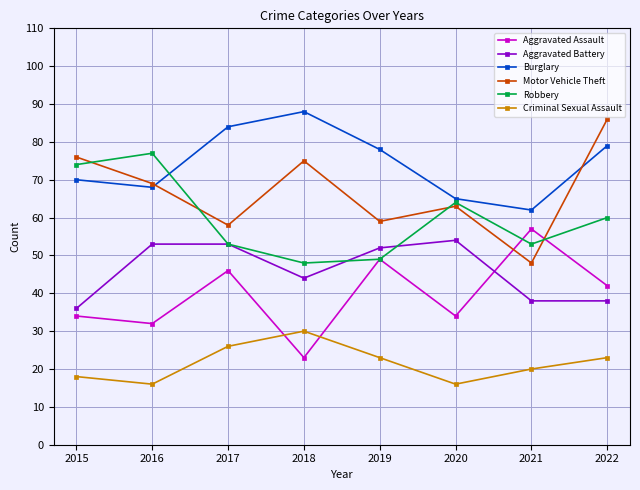

At which label is Burglary closest to 75?

2019